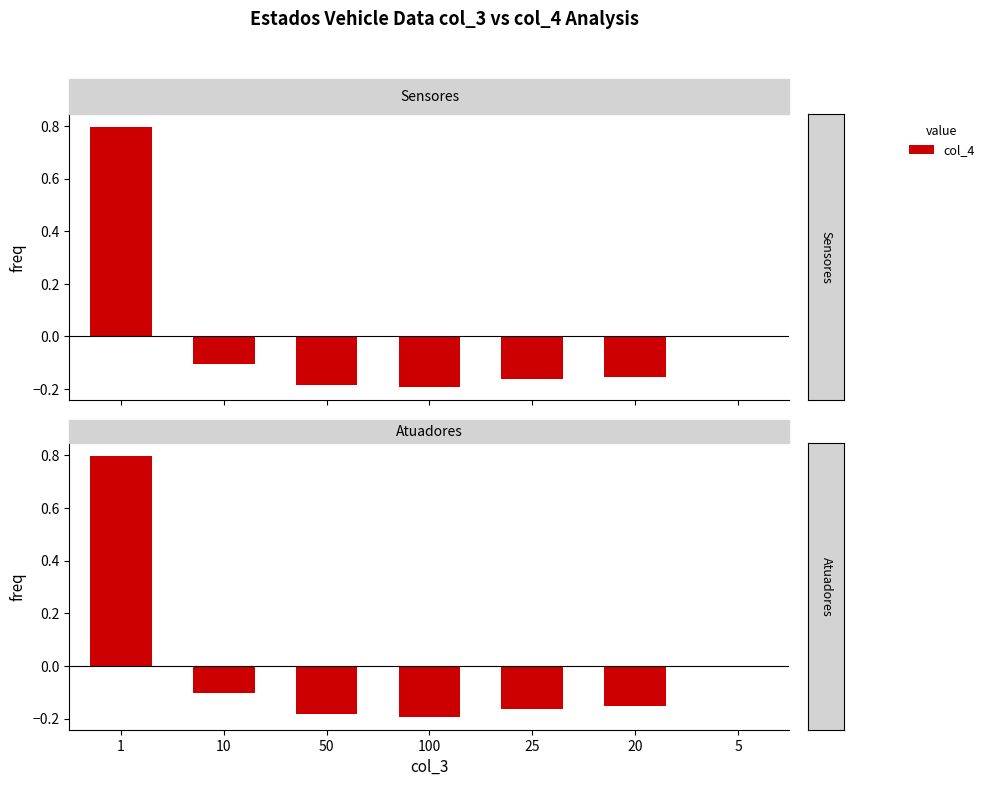

What is the value of the 3rd bar from the left?

-0.2